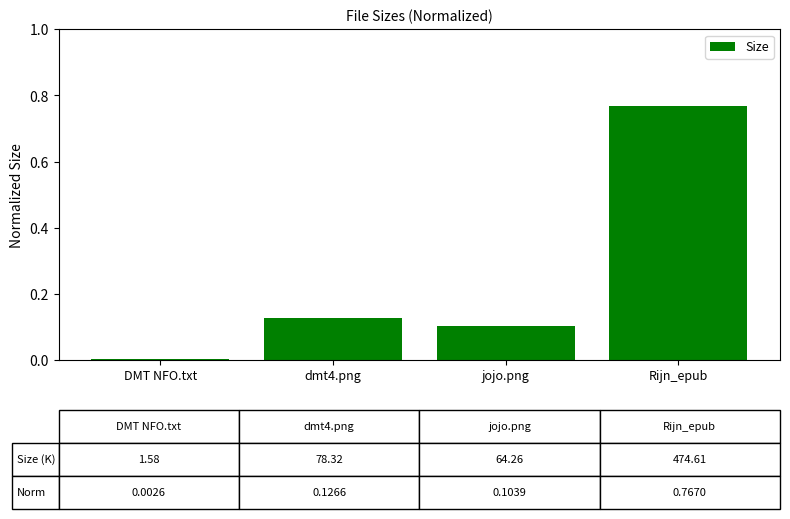

Which label corresponds to the largest value in the chart?

Rijn_epub